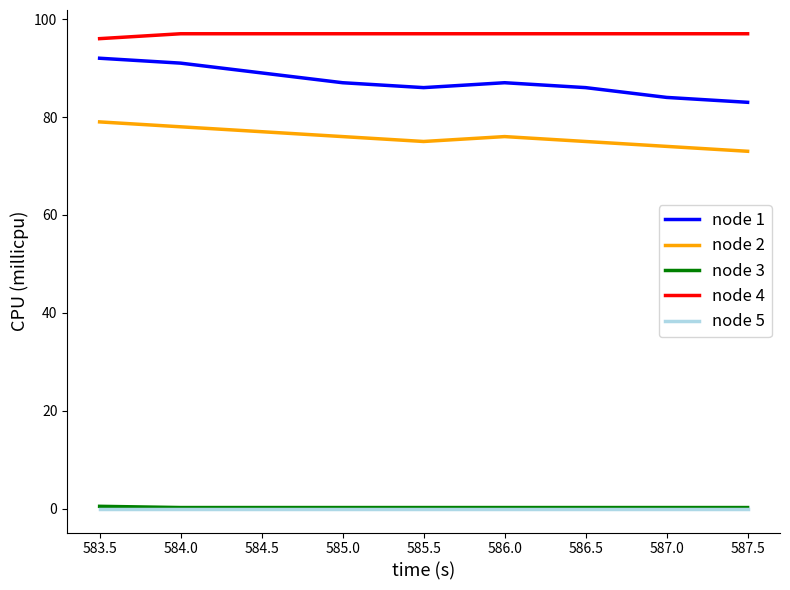

Is it true that node 1 equals 86.0 at 586.5?

True